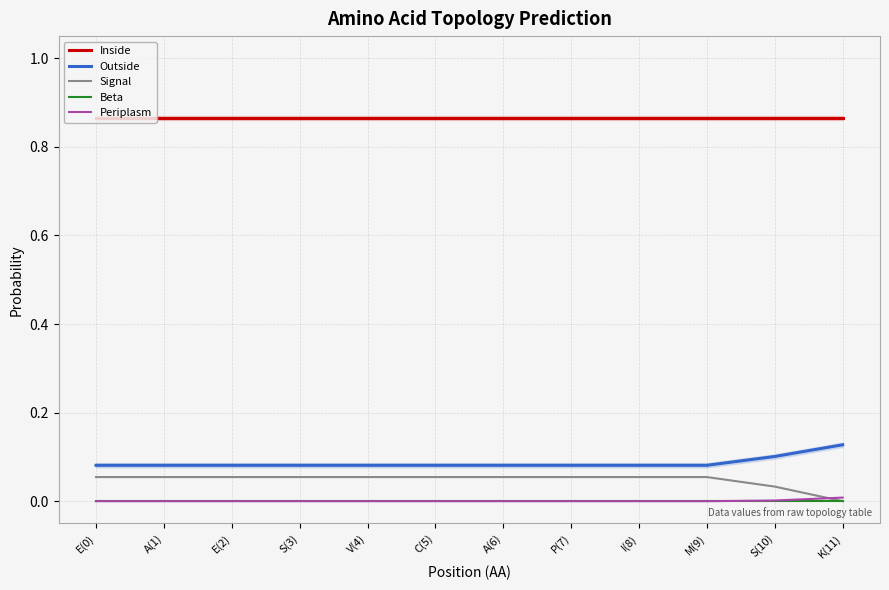

What are all the series names shown in the legend?

Inside, Outside, Signal, Beta, Periplasm